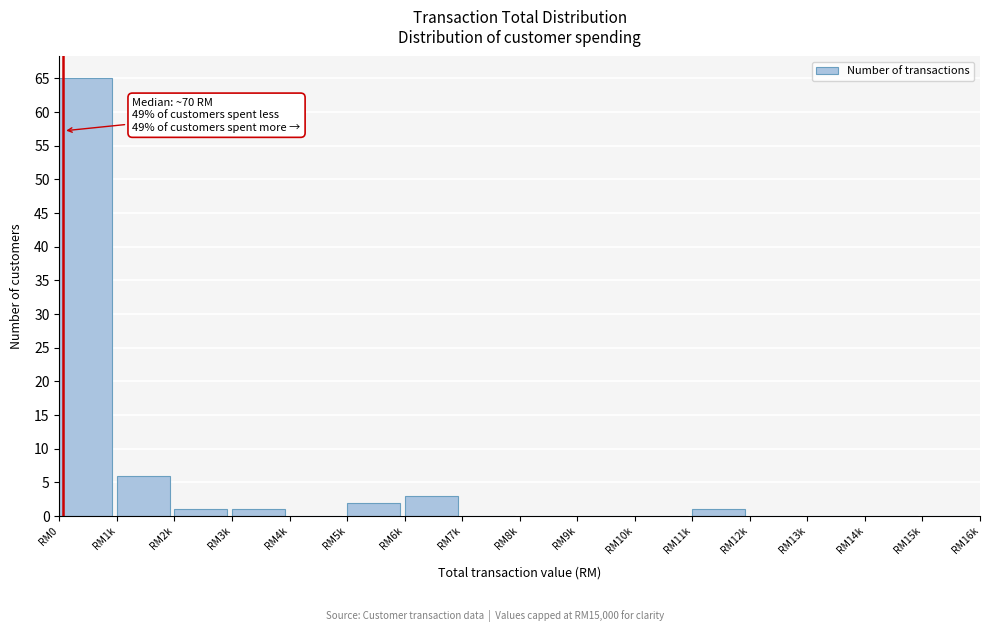

Reading left to right, transcribe all the data shown in this chart.

RM0=65	RM1k=6	RM2k=1	RM3k=1	RM4k=0	RM5k=2	RM6k=3	RM7k=0	RM8k=0	RM9k=0	RM10k=0	RM11k=1	RM12k=0	RM13k=0	RM14k=0	RM15k=0